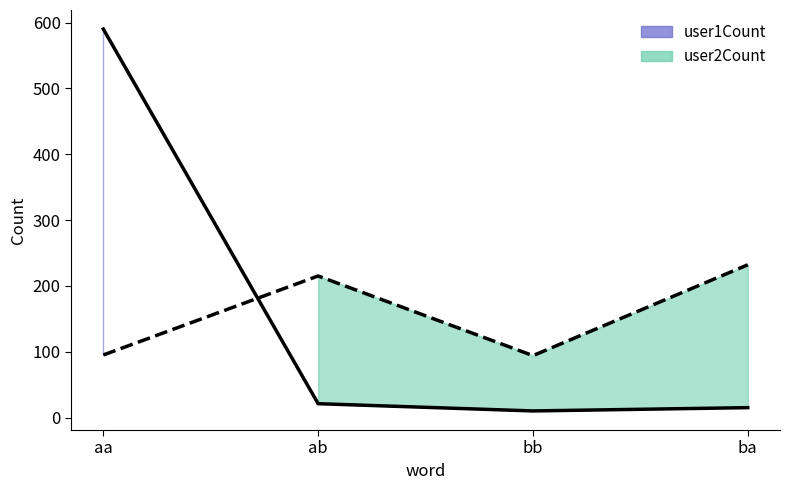

At which label is user1Count line closest to 300?

ab